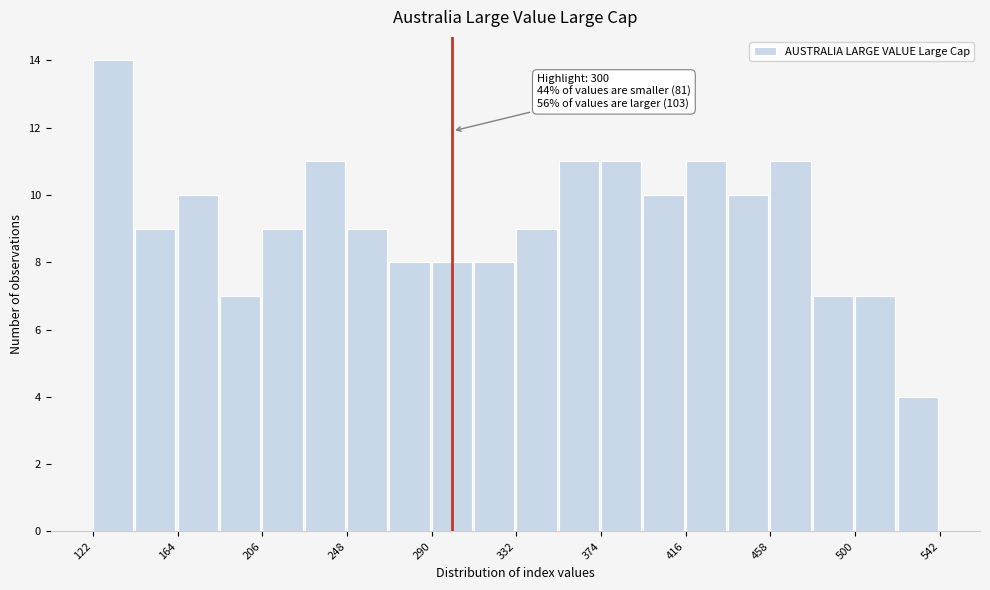

Which range on the x-axis has the tallest bar?

120 to 145